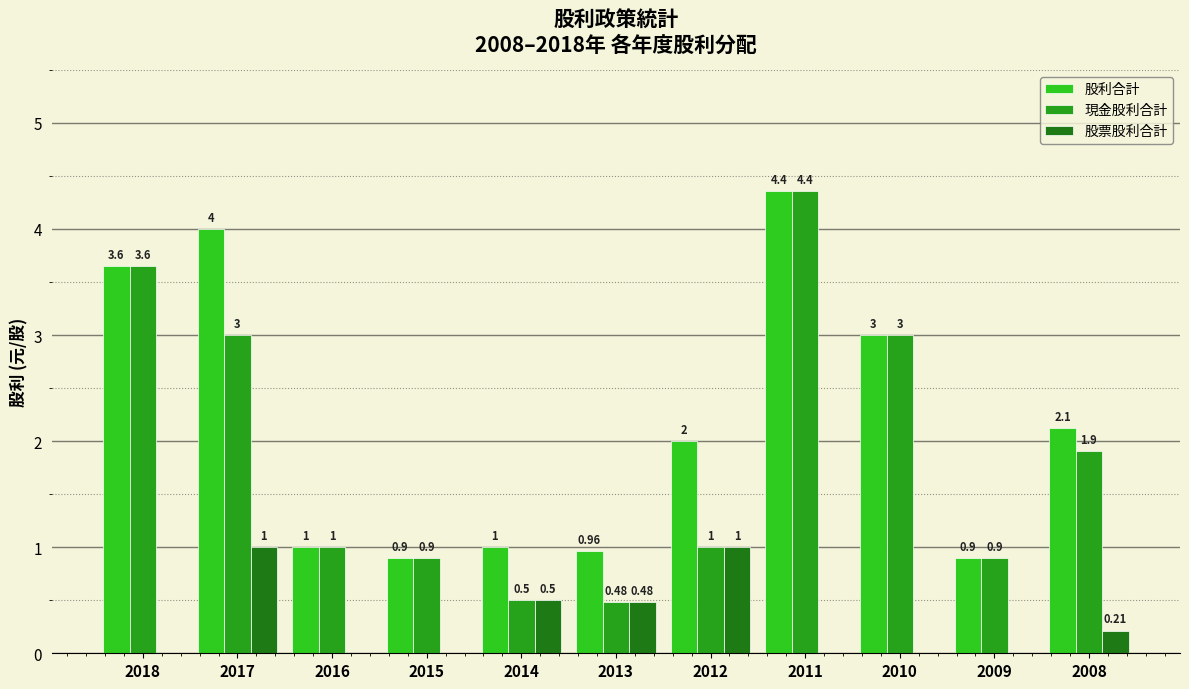

The value of 現金股利合計 at 2011 is 7.5. True or false?

False